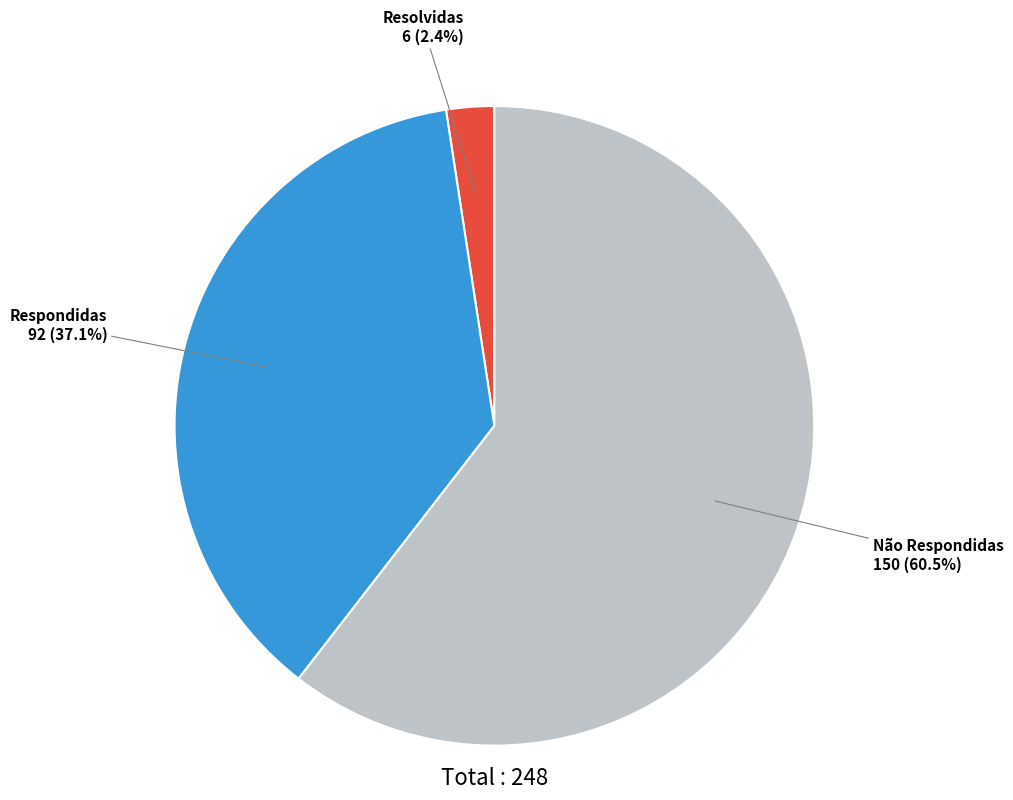

Count the number of slices in the pie.

3